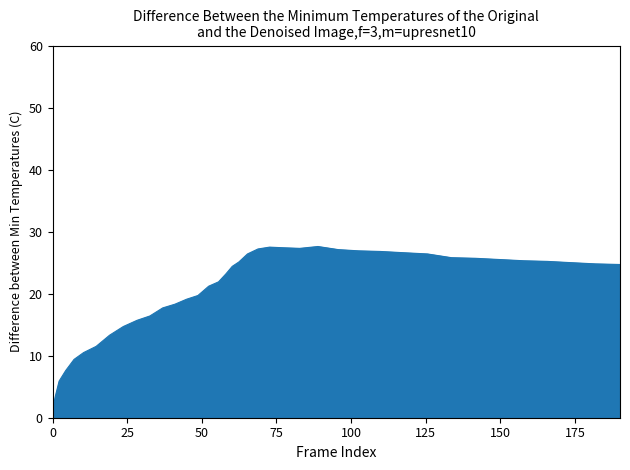

How many lines are shown in the chart?

1